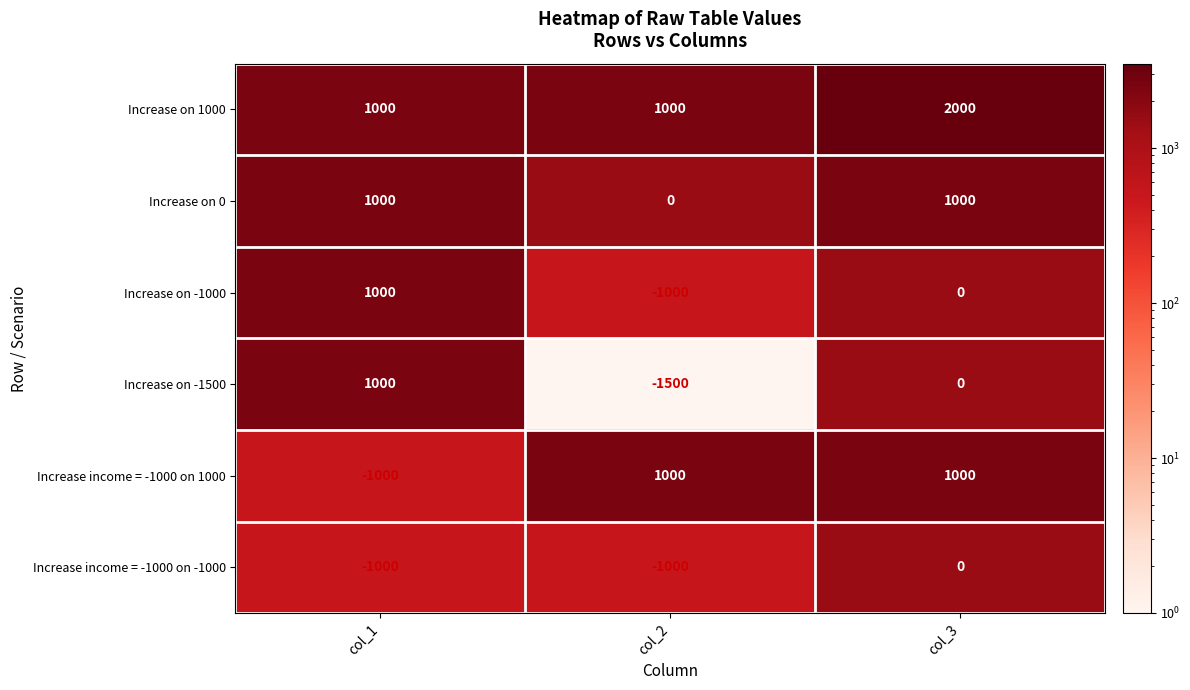

Reading right to left, extract all data points from this chart.

Increase on 1000: col_3=2000	col_2=1000	col_1=1000
Increase on 0: col_3=1000	col_2=0	col_1=1000
Increase on -1000: col_3=0	col_2=-1000	col_1=1000
Increase on -1500: col_3=0	col_2=-1500	col_1=1000
Increase income = -1000 on 1000: col_3=1000	col_2=1000	col_1=-1000
Increase income = -1000 on -1000: col_3=0	col_2=-1000	col_1=-1000